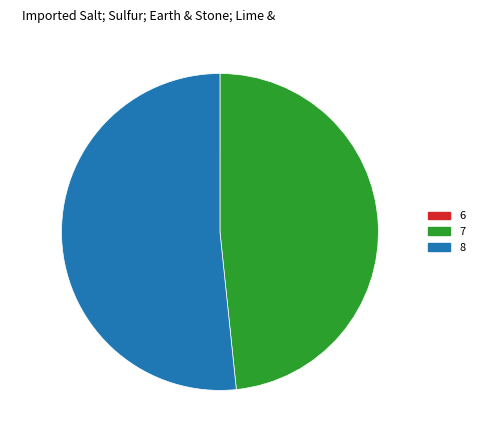

Does 8 account for over 50% of the chart?

Yes